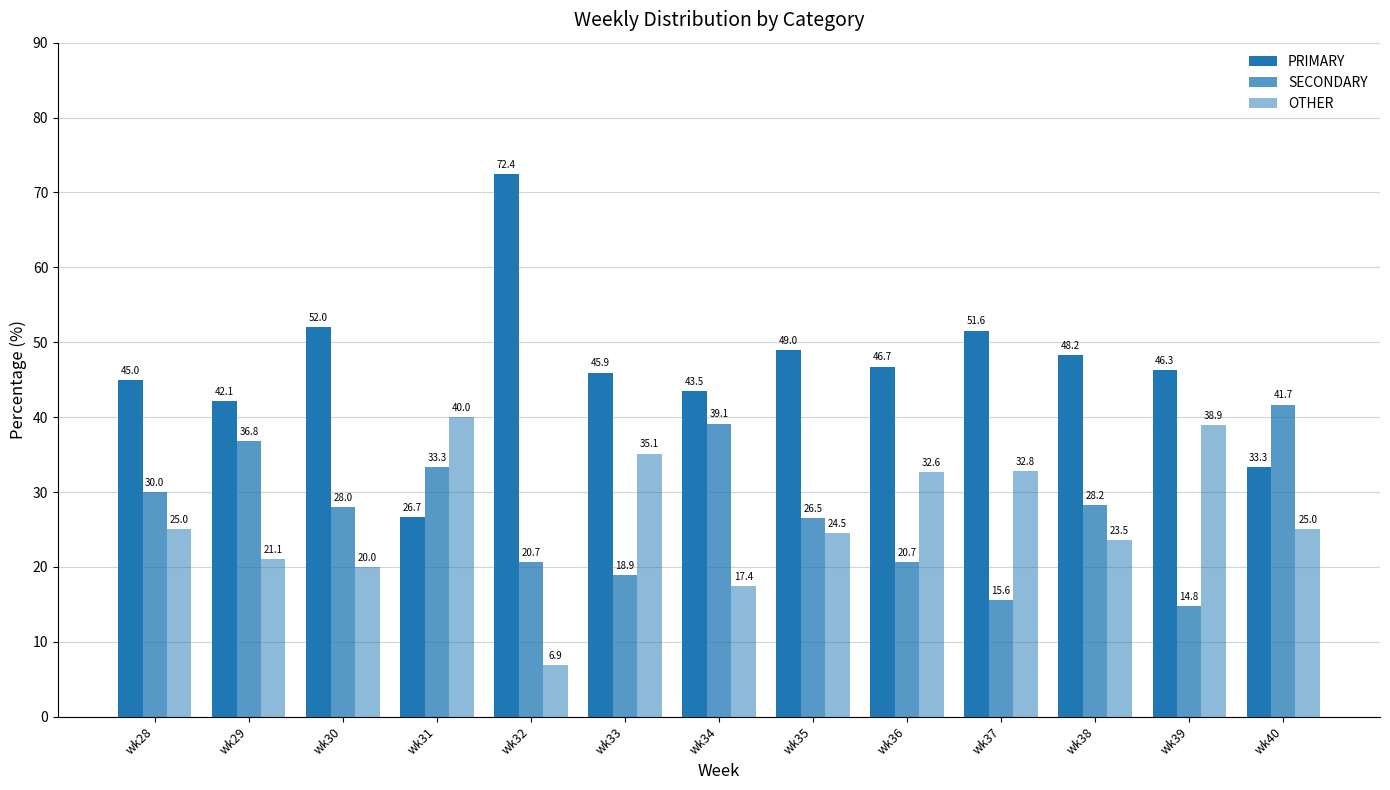

Which category has the highest value across all series?

wk32